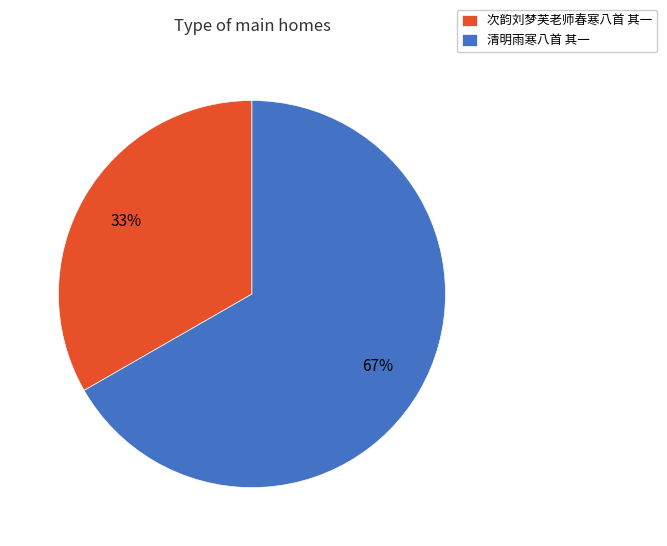

Is it true that 清明雨寒八首 其一 is 55% of the pie?

False